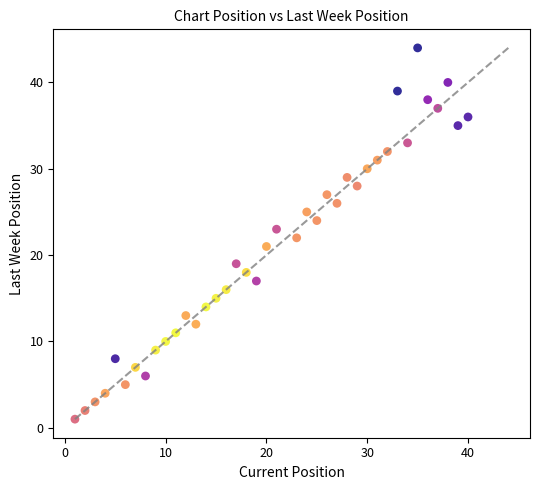

What is the range of Y values (max minus min)?

43